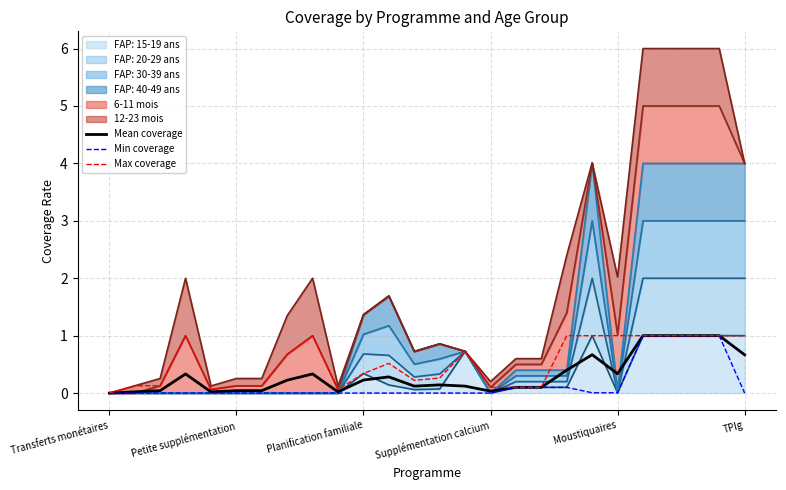

Rank the series at 7 from lowest to highest value.

Min coverage, Mean coverage, Max coverage